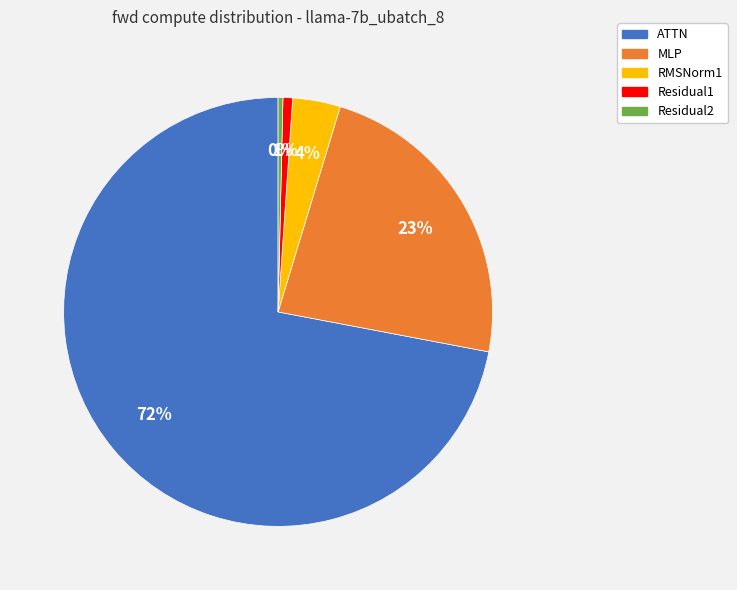

Combined, do RMSNorm1 and ATTN account for over 50%?

Yes